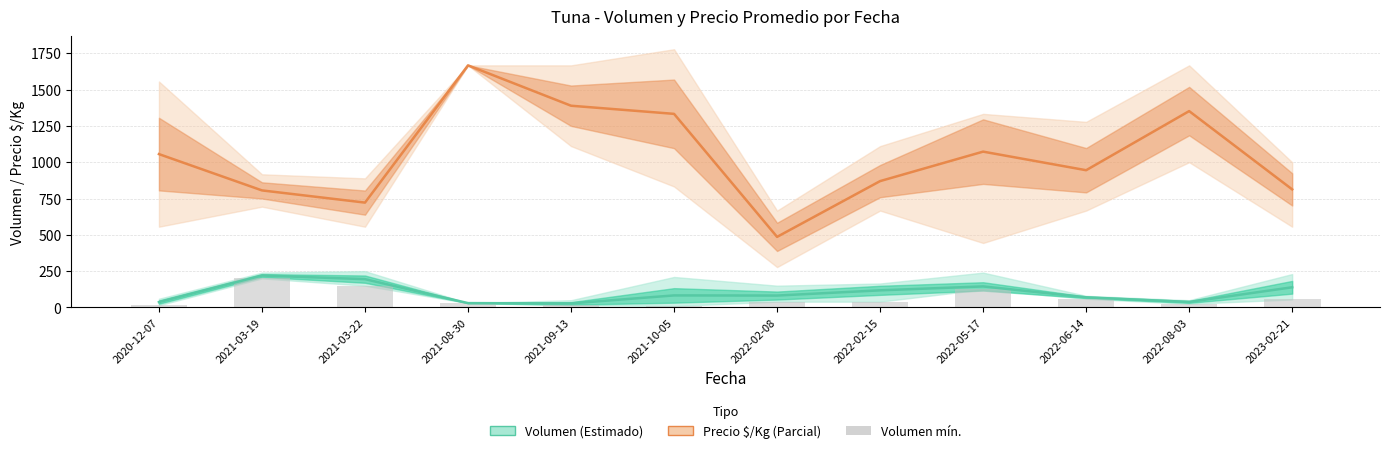

What is the difference between the highest and lowest values at 2022-05-17?

948